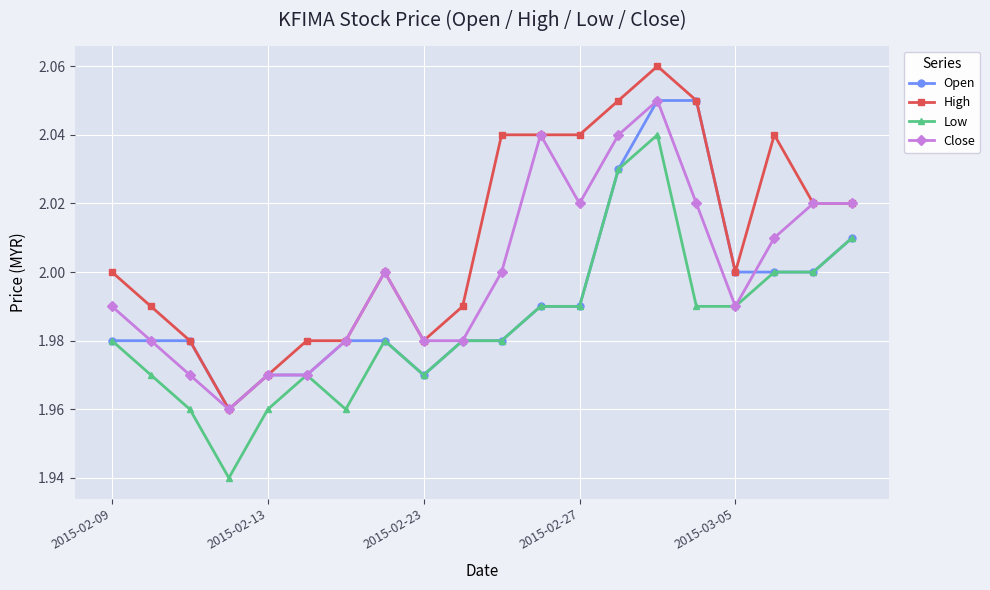

At how many categories does at least one series exceed 1?

20